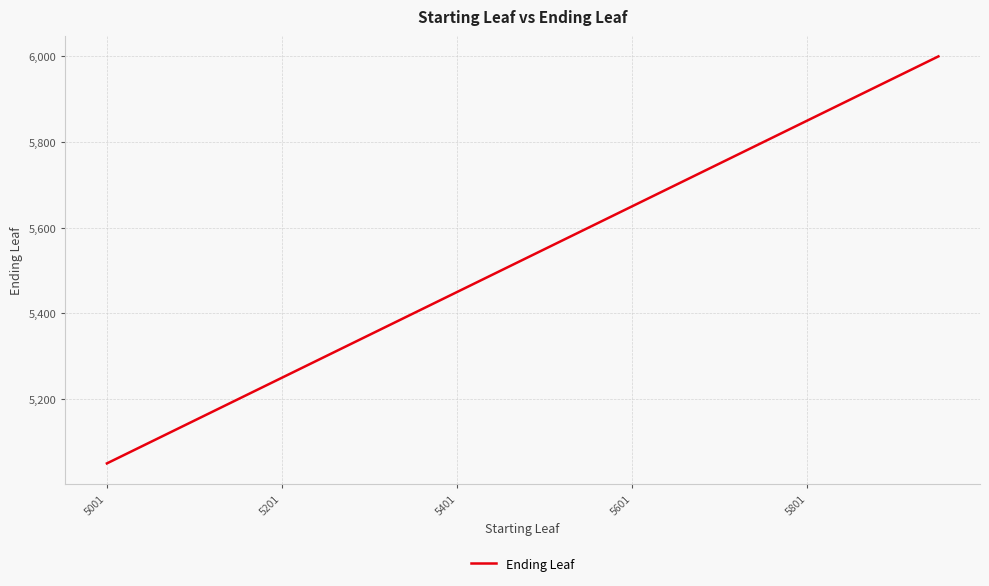

What is the minimum value shown in the chart?

5050